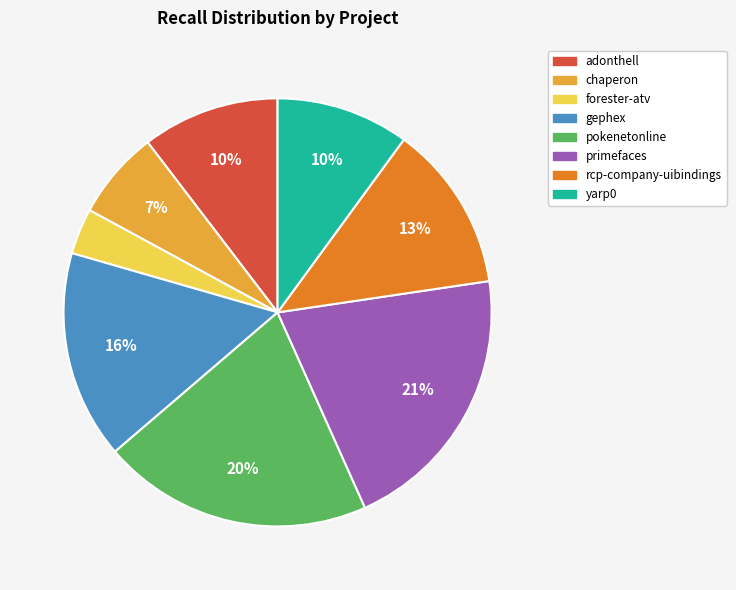

To the nearest percent, what is the average slice percentage?

12%